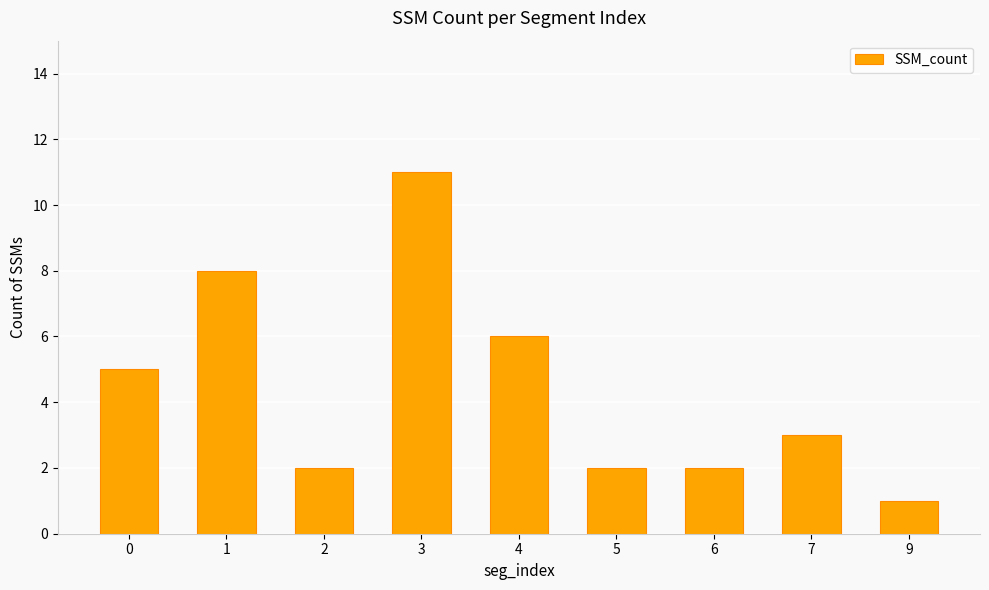

Are the bars grouped side by side (vs. stacked)?

No